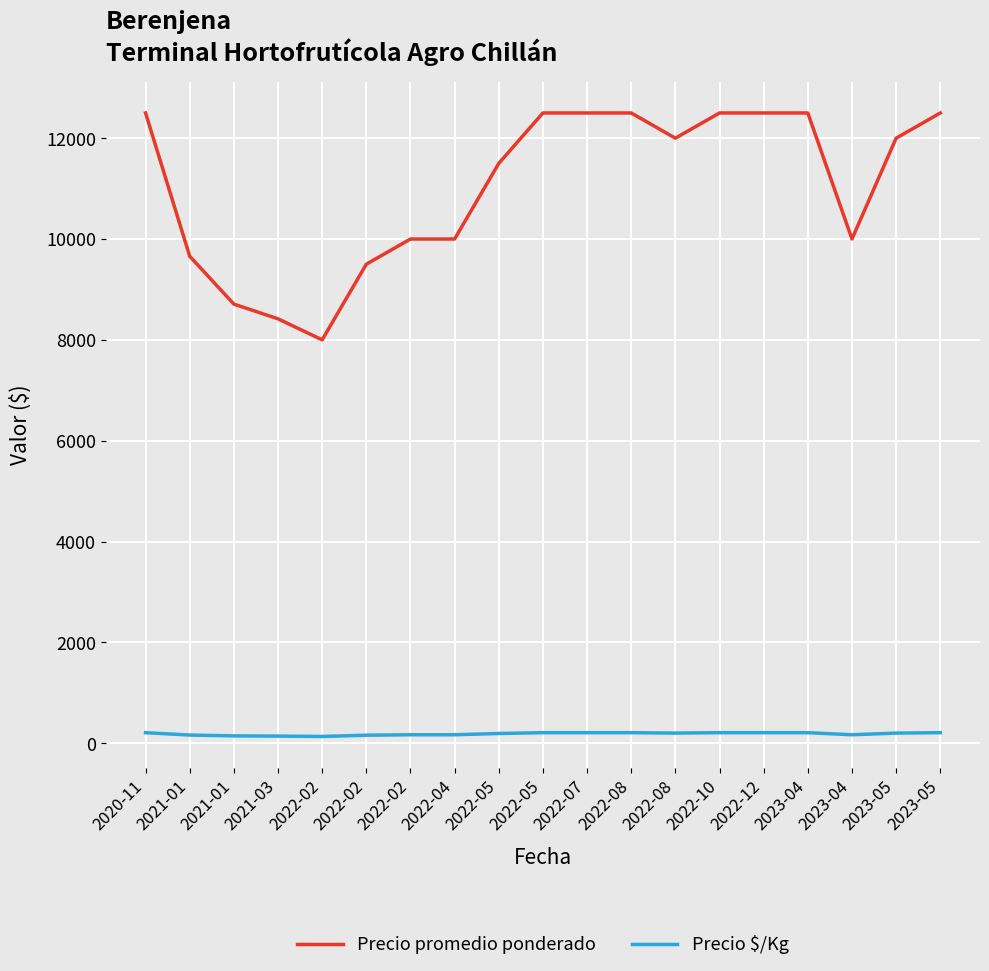

True or false: Precio $/Kg and Precio promedio ponderado intersect in this chart.

False